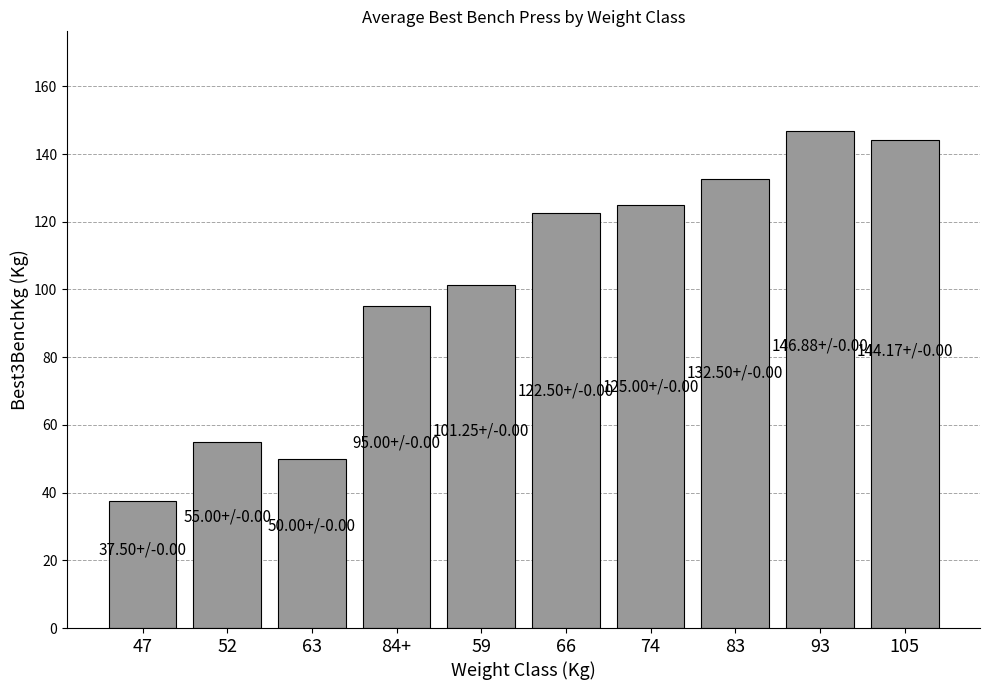

Which has a higher value, 59 or 47?

59